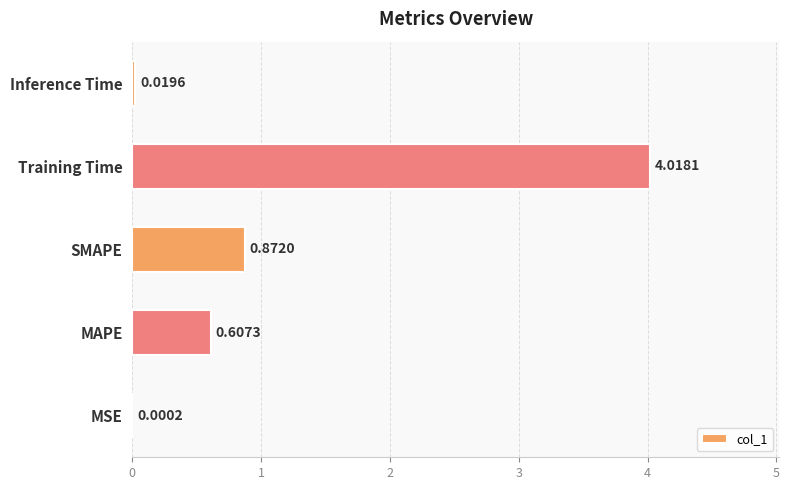

Which has a higher value, MSE or Inference Time?

Inference Time